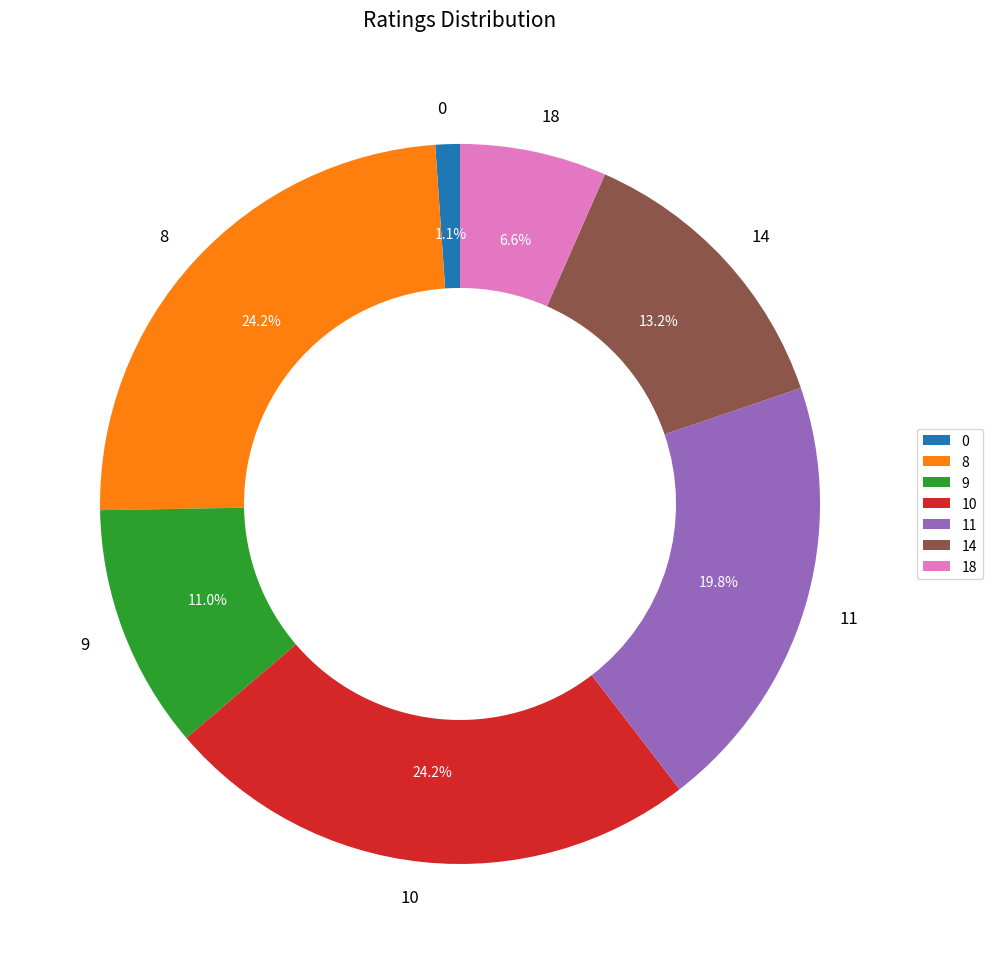

How many slices are in this pie chart?

7